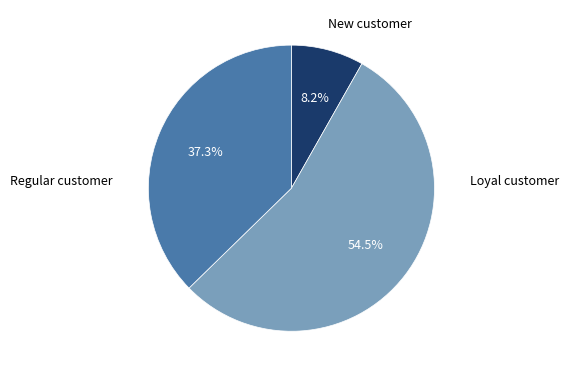

Is there any slice that represents more than half of the pie?

Yes